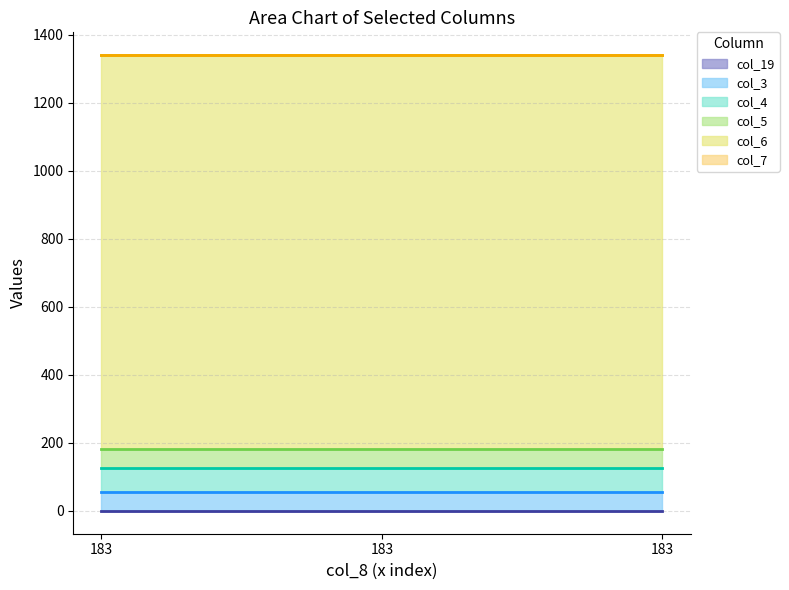

What is the minimum value shown in the chart?

1